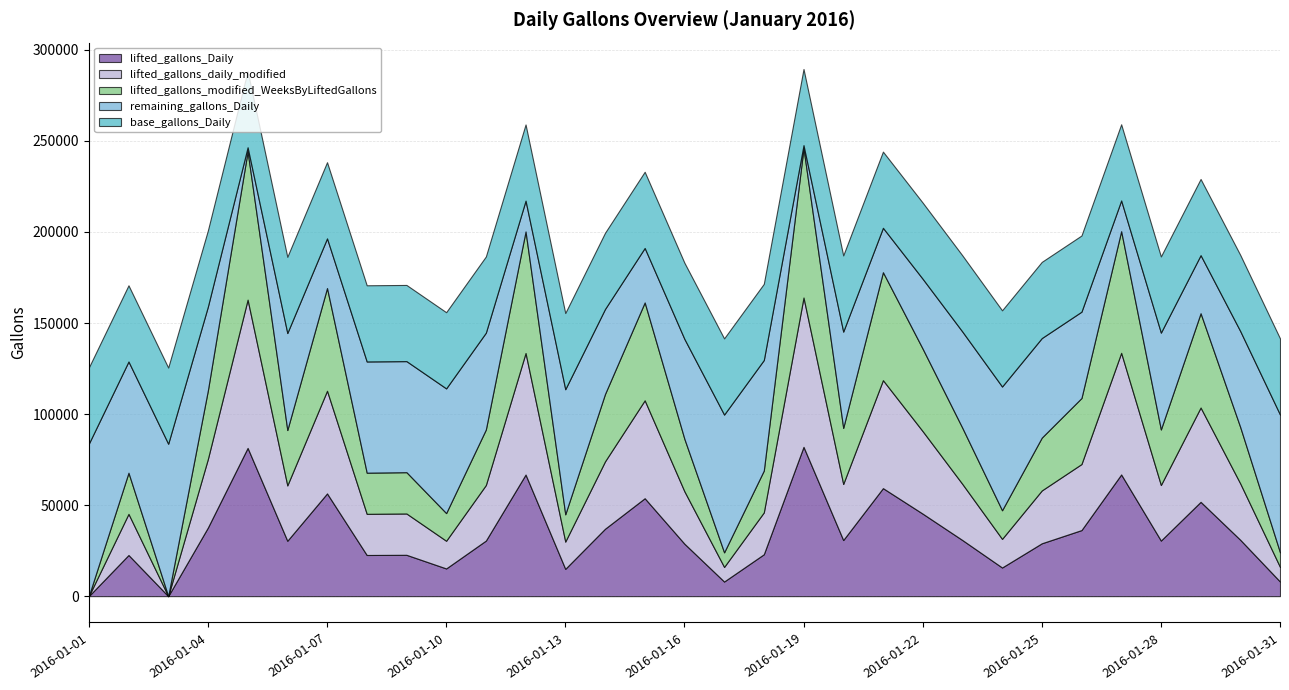

What is the spread (max minus min) of values at 2016-01-12?

49838